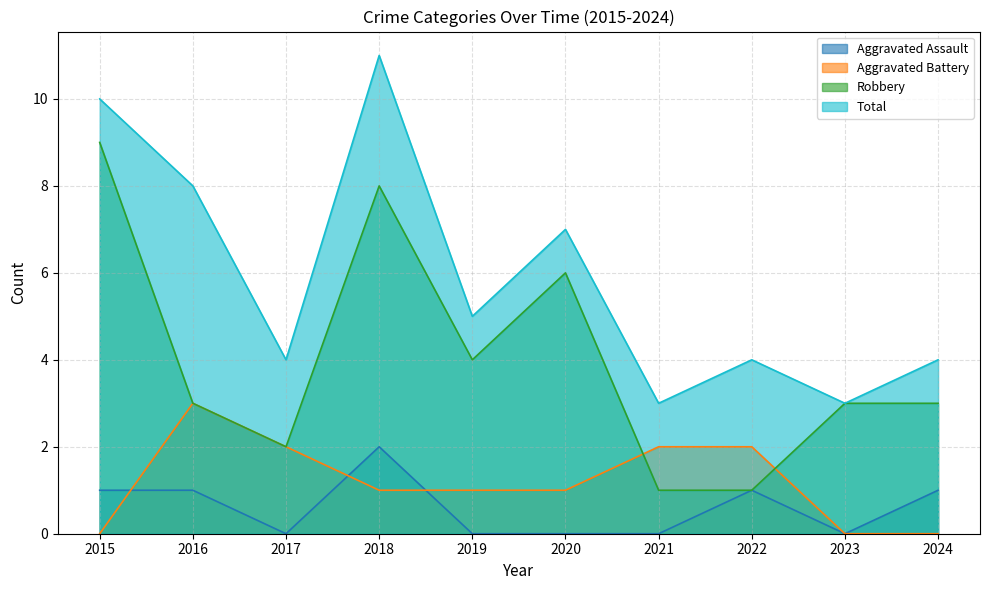

Which has a higher value, 2022 or 2019?

2022